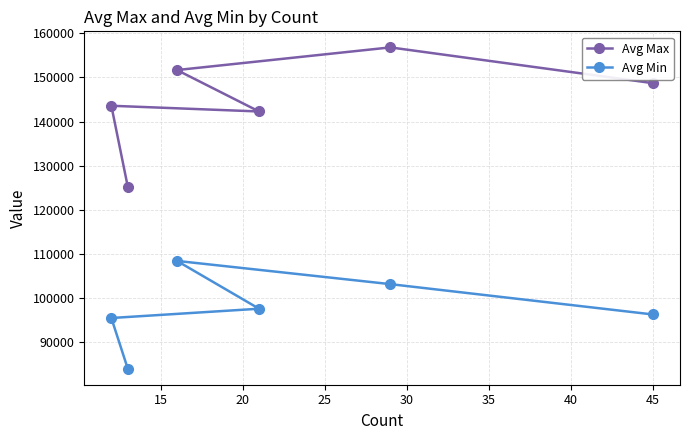

Reading left to right, list all the values displayed in this chart.

Avg Max: 143583.3	125230.8	151687.5	142285.7	156827.6	148711.1
Avg Min: 95416.7	83923.1	108375.0	97523.8	103103.4	96222.2